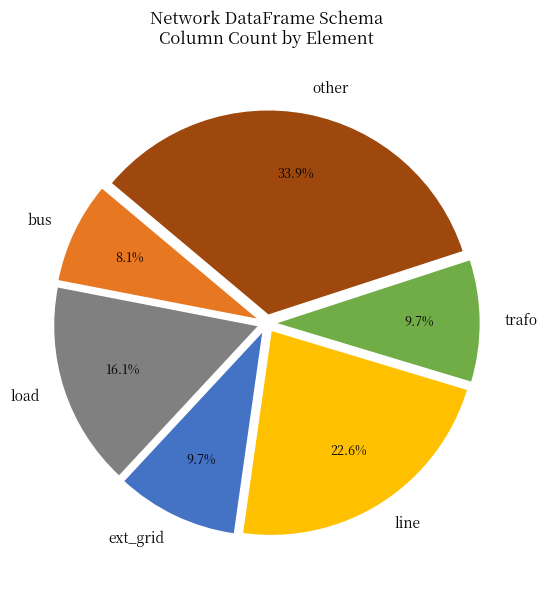

Which has a higher value, other or line?

other